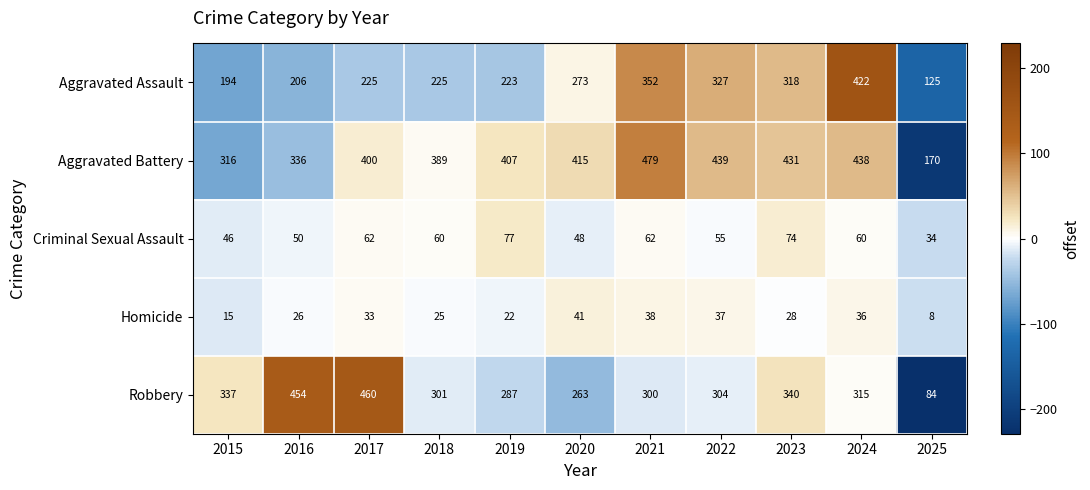

What is the average value of the Homicide series?

28